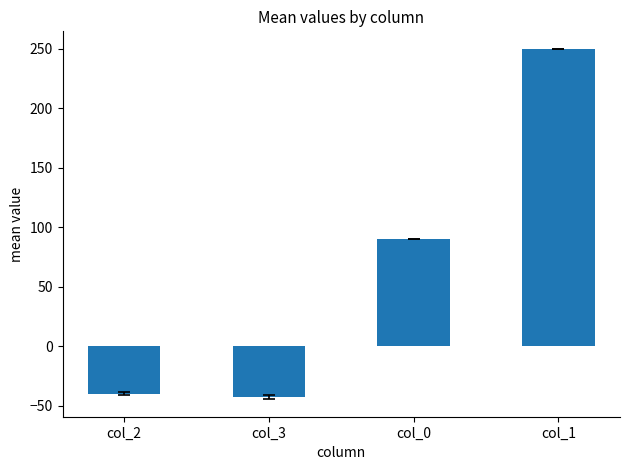

Where is the data nearest to the value 103?

col_0